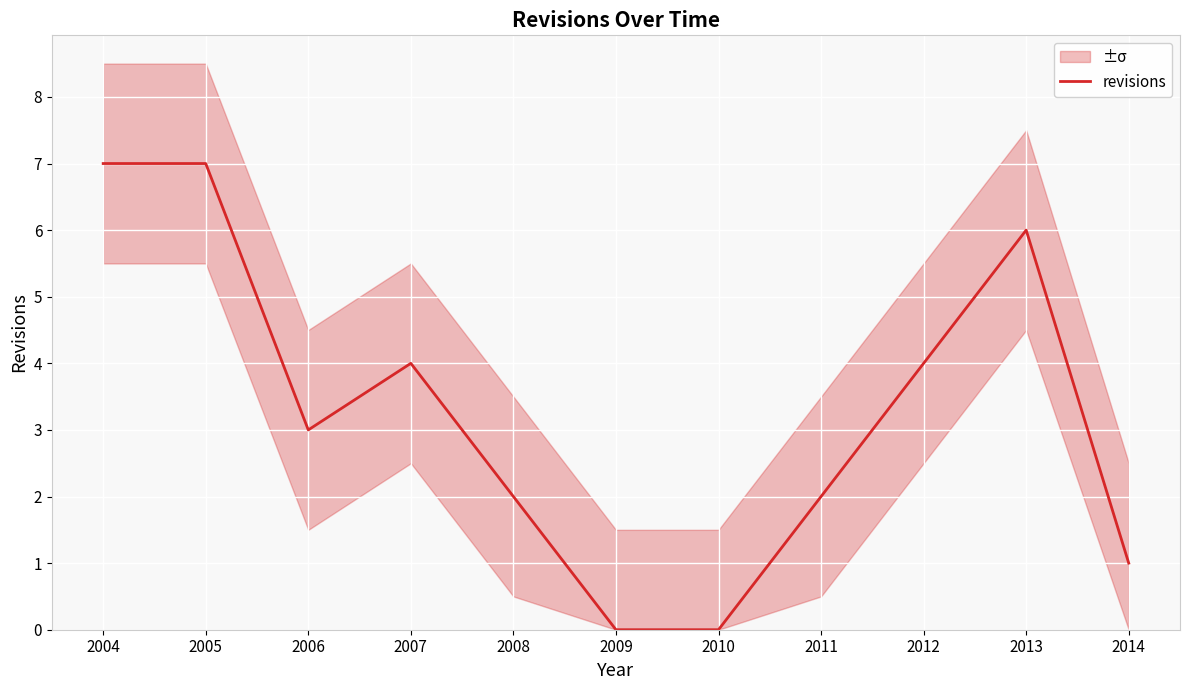

True or false: the data has more than 0 interior local peaks.

True